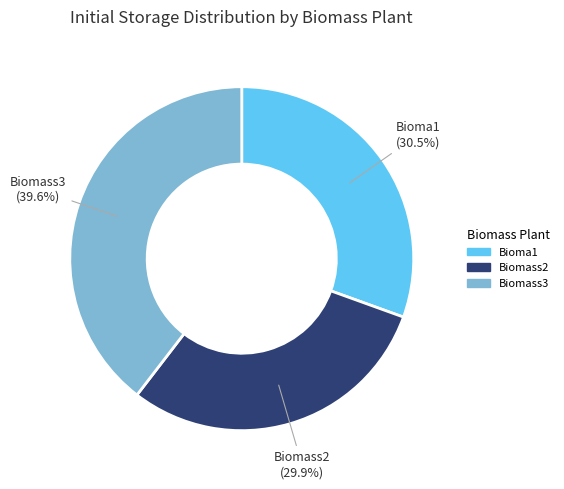

Which category has the biggest portion of the pie?

Biomass3